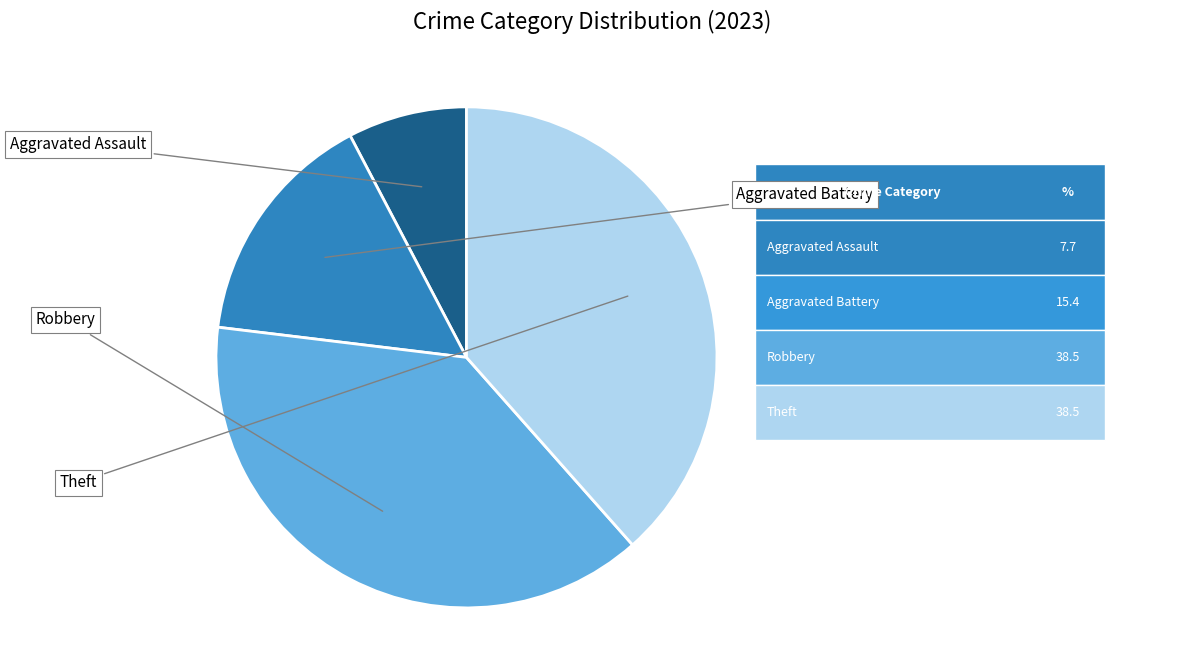

Is there a majority slice in this chart?

No